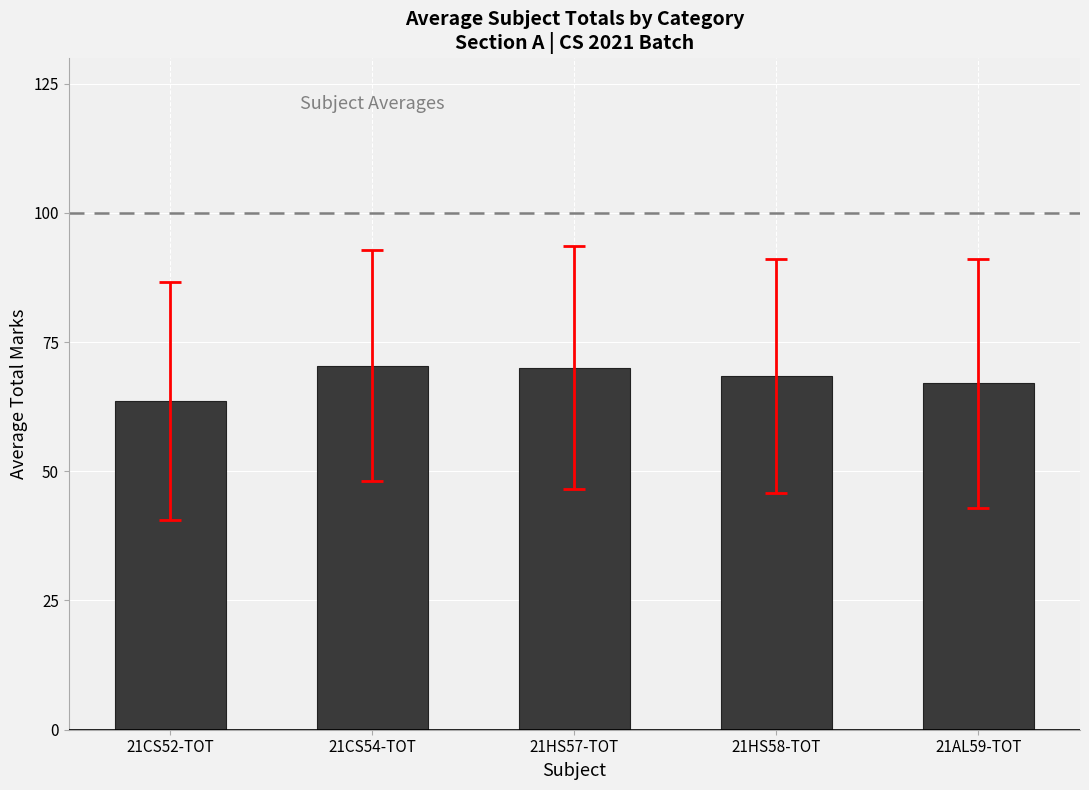

What is the change in value from 21CS52-TOT to 21CS54-TOT?

+6.8